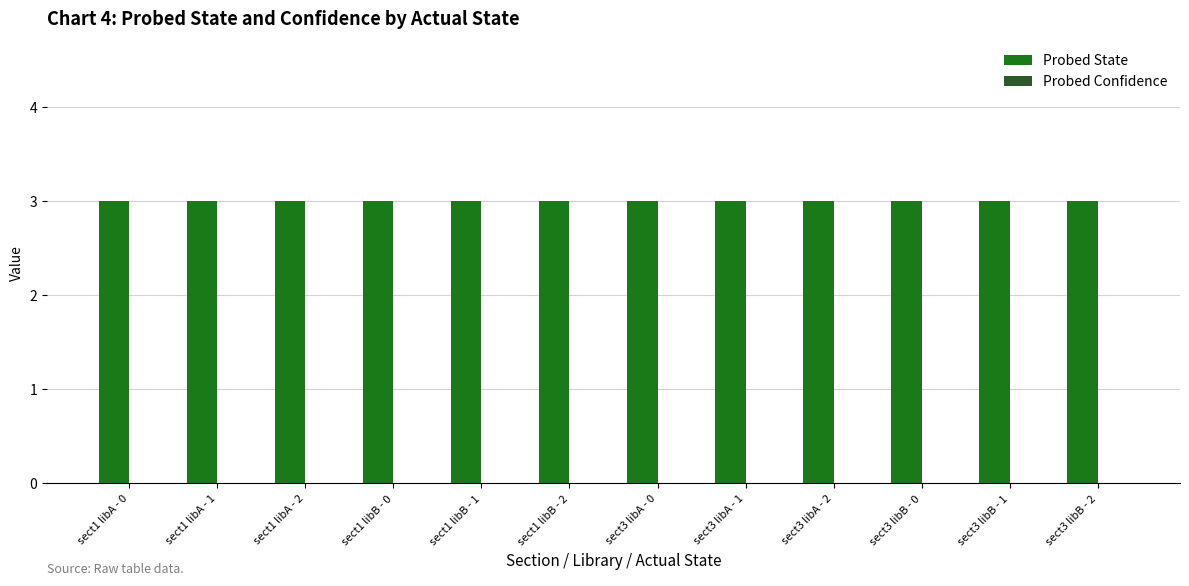

Rank the series by their maximum value, from highest to lowest.

Probed State, Probed Confidence